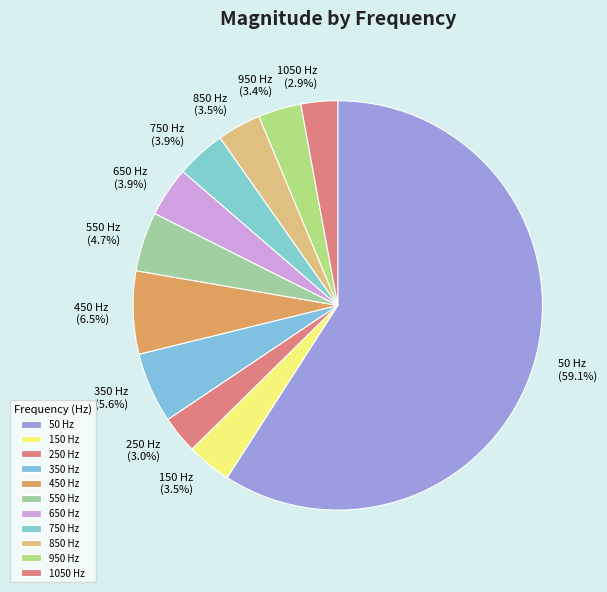

What percentage is NOT represented by 50 Hz?

40.9%